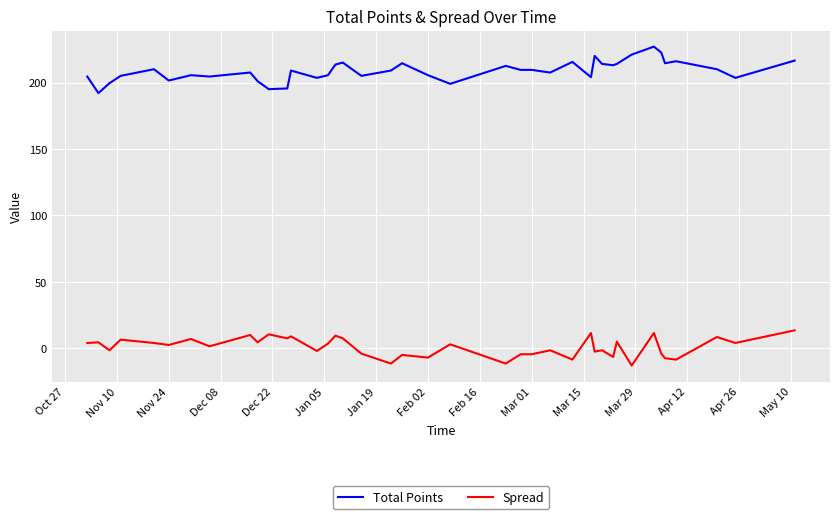

Which series has the largest total across all categories?

Total Points